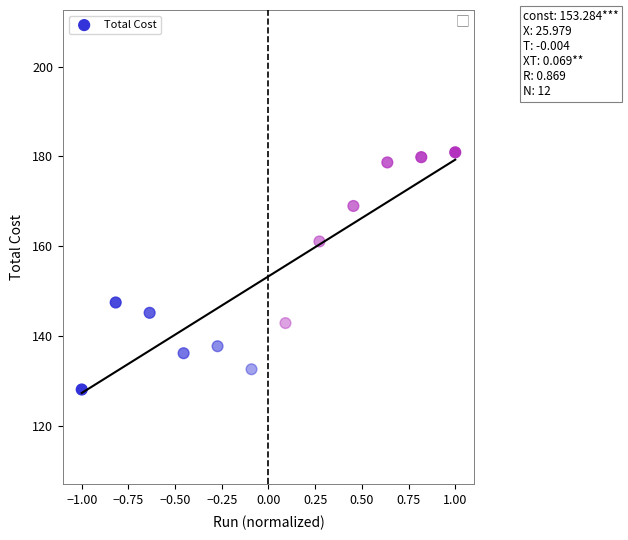

What is the average Y value?

153.3